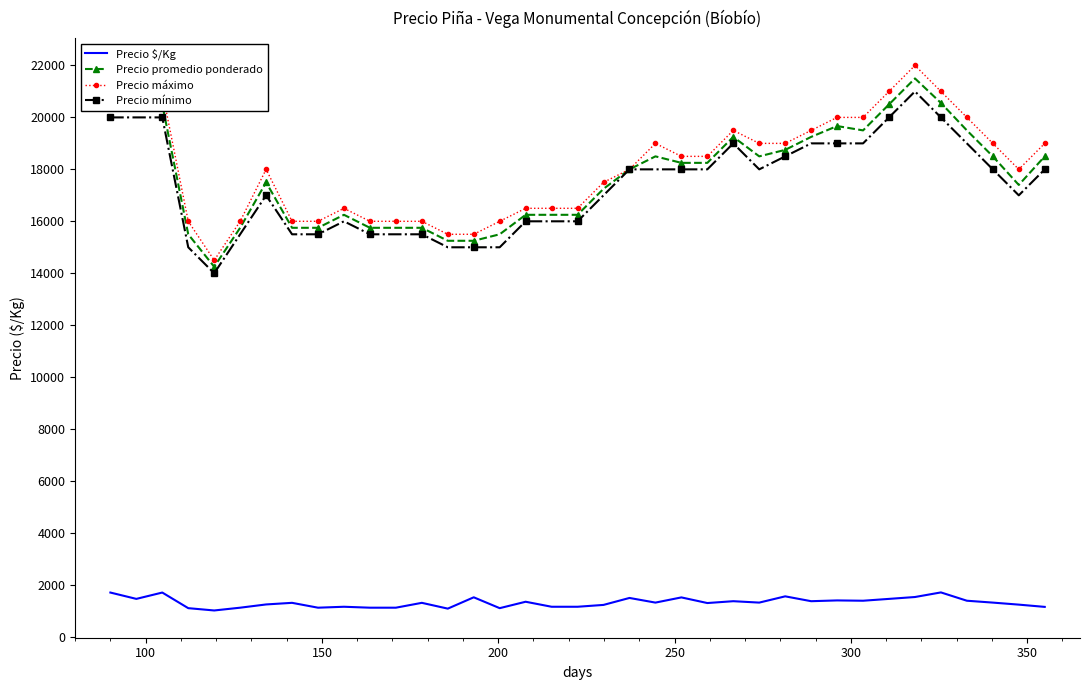

True or false: Precio $/Kg and Precio promedio ponderado intersect in this chart.

False